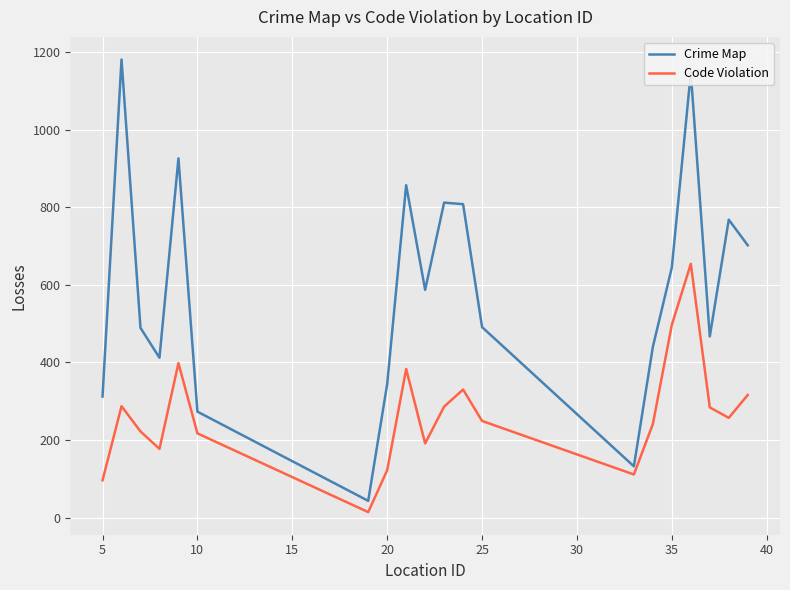

What is the greatest value displayed?

1181